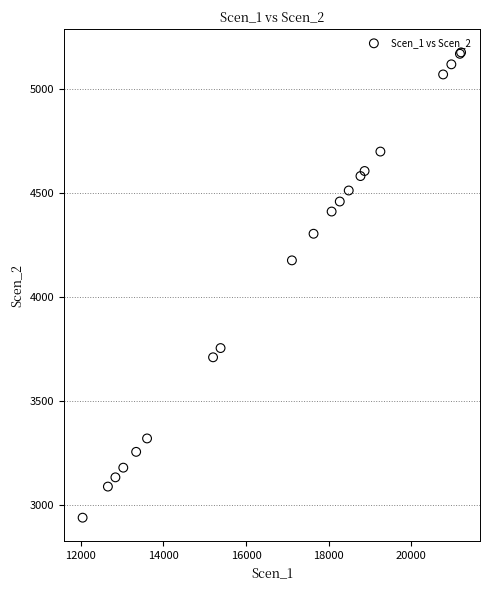

What Y value in the scatter plot is closest to 4058?

4177.0